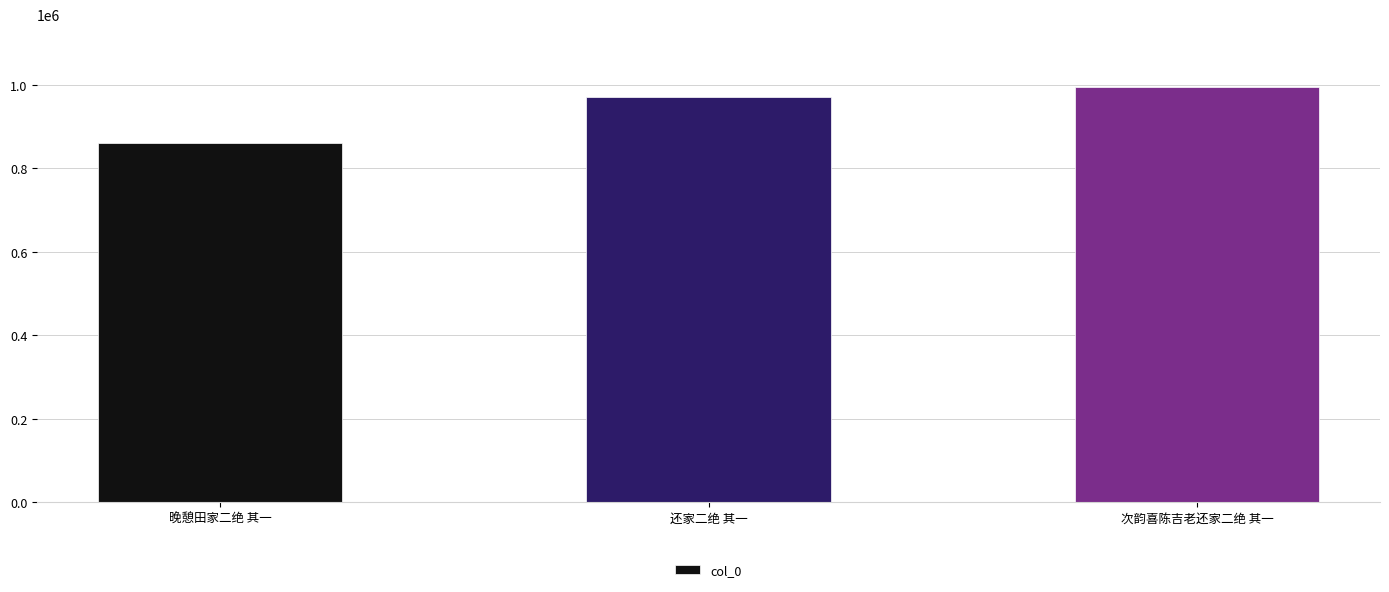

What is the smallest value displayed?

861151